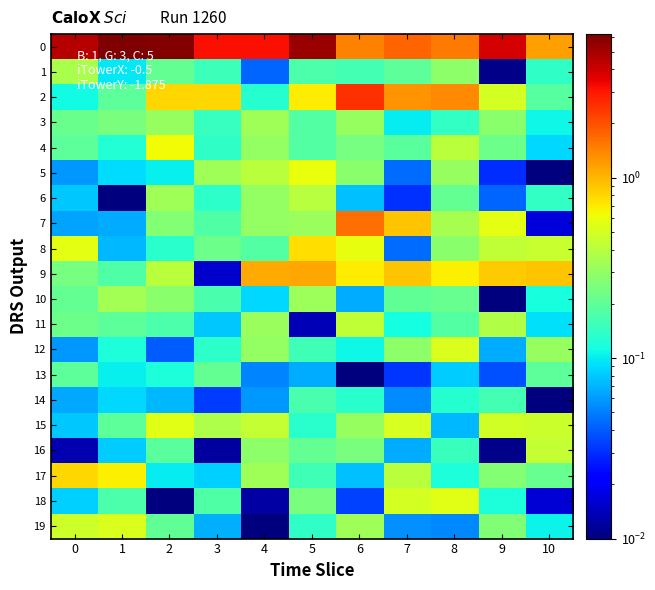

How many categories are shown in the chart?

11